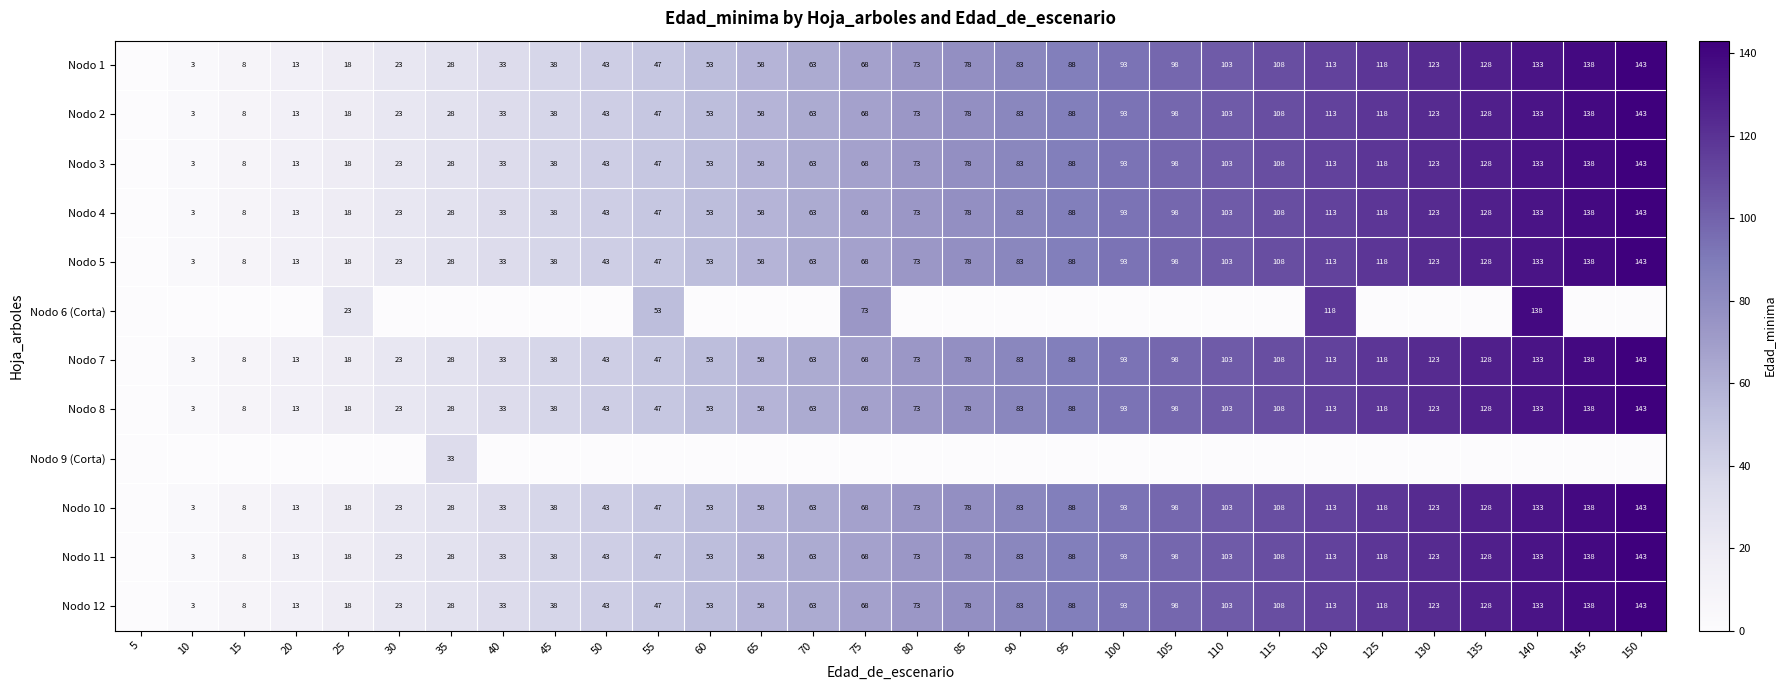

Is the value of Nodo 1 at 70 greater than the value of Nodo 10 at 125?

No